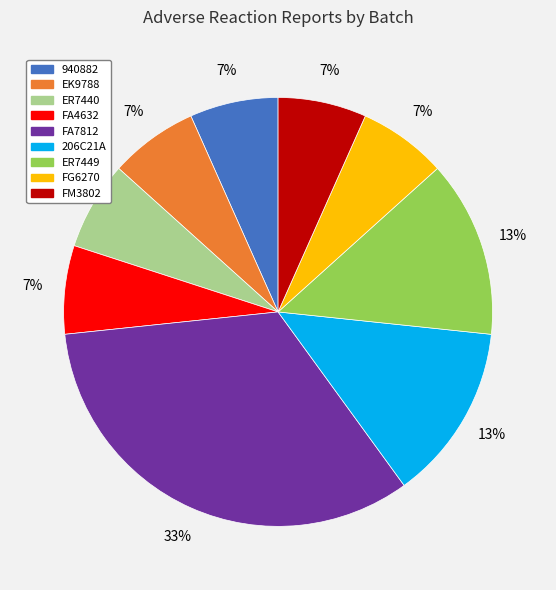

Does FA7812 represent more than half of the total?

No